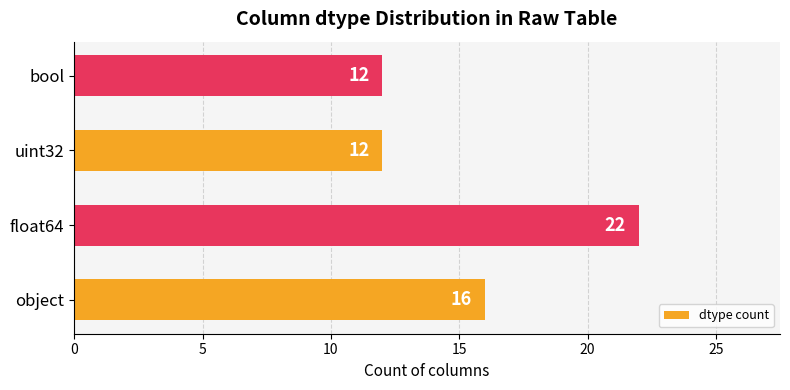

What value does the data have at uint32, to the nearest 5?

10